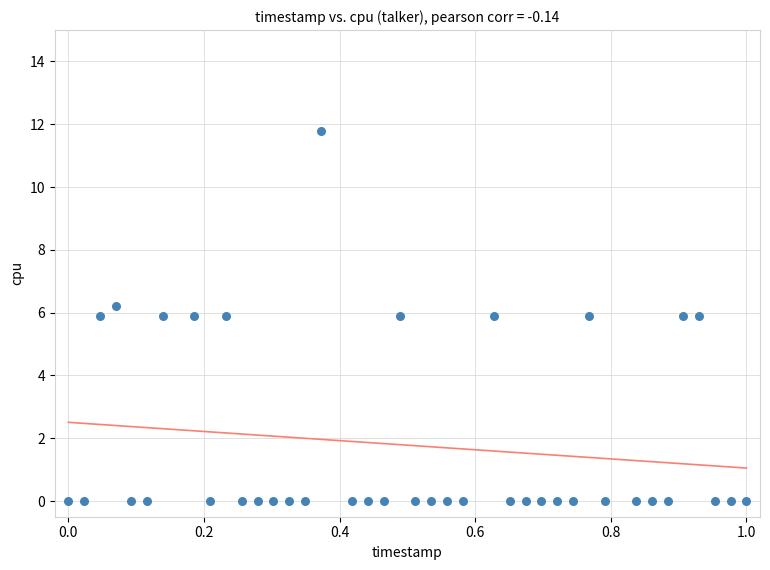

What is the range of X values (max minus min)?

1.0